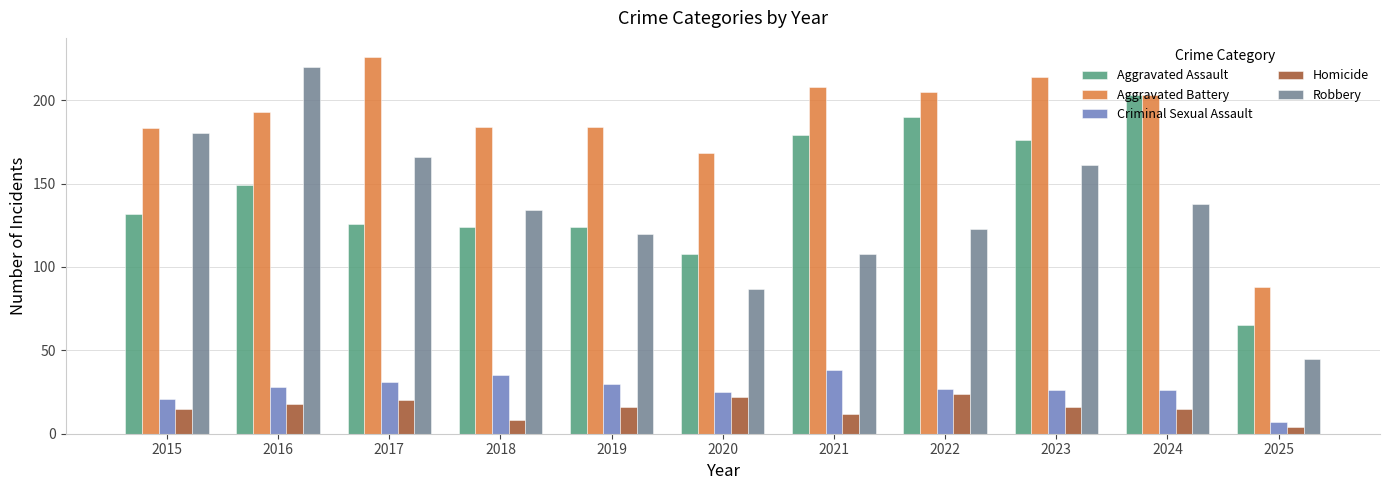

What is the lowest value of the Criminal Sexual Assault series?

7